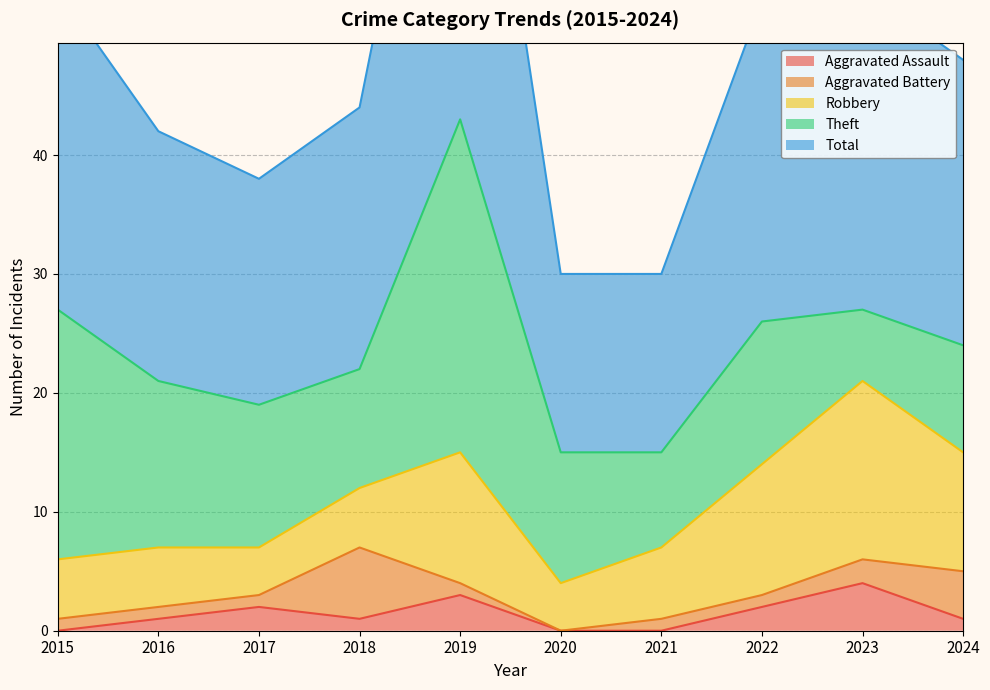

True or false: Total and Aggravated Battery cross at least once.

False